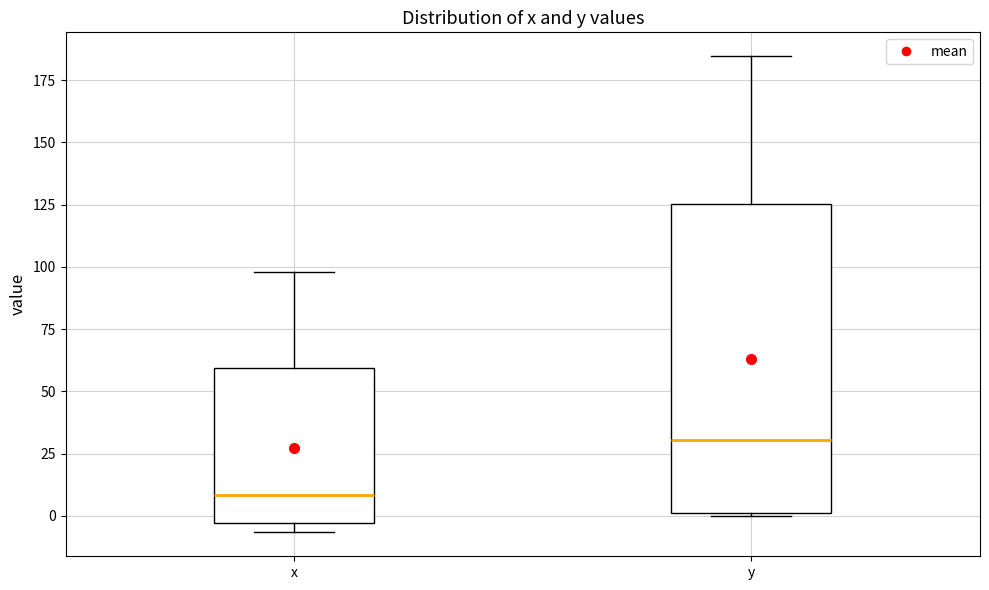

Reading left to right, read every box against the y-axis: the position of its median line, the range the box covers, and the ends of its whiskers. The values are not printed on the chart, so give them approximately, as read against the axis.

x: median 10, box -5 to 60, whiskers -5 (just below the box's lower edge) to 100
y: median 30, box 0 to 125, whiskers 0 to 185